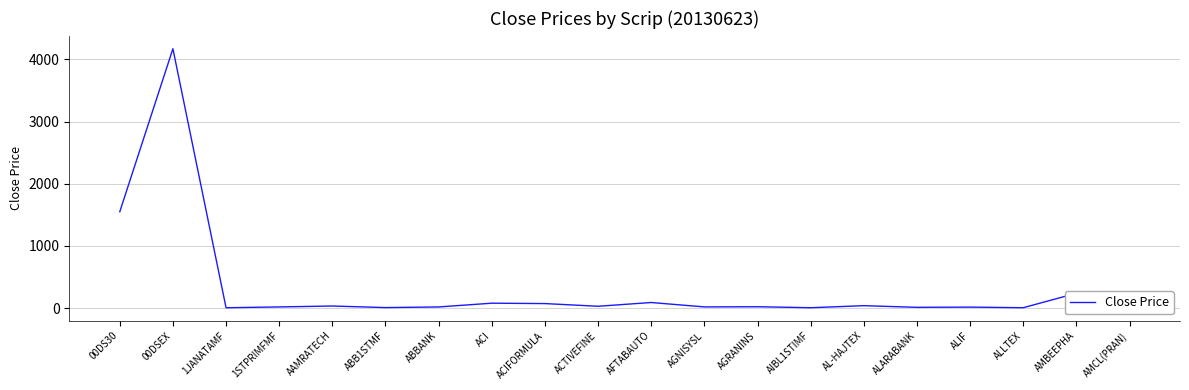

Between AMBEEPHA and ALARABANK, which is larger?

AMBEEPHA